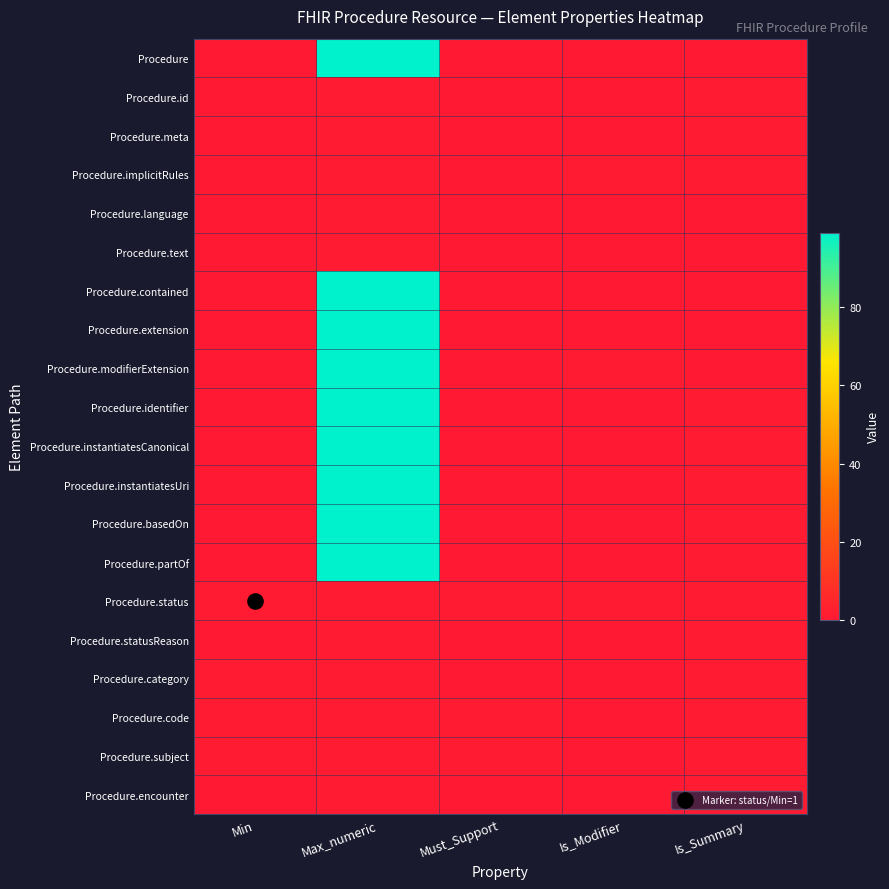

Reading left to right, extract all data points from this chart.

Procedure: Min=0	Max_numeric=99	Must_Support=0	Is_Modifier=0	Is_Summary=0
Procedure.id: Min=0	Max_numeric=1	Must_Support=0	Is_Modifier=0	Is_Summary=1
Procedure.meta: Min=0	Max_numeric=1	Must_Support=0	Is_Modifier=0	Is_Summary=1
Procedure.implicitRules: Min=0	Max_numeric=1	Must_Support=0	Is_Modifier=1	Is_Summary=1
Procedure.language: Min=0	Max_numeric=1	Must_Support=0	Is_Modifier=0	Is_Summary=0
Procedure.text: Min=0	Max_numeric=1	Must_Support=0	Is_Modifier=0	Is_Summary=0
Procedure.contained: Min=0	Max_numeric=99	Must_Support=0	Is_Modifier=0	Is_Summary=0
Procedure.extension: Min=0	Max_numeric=99	Must_Support=0	Is_Modifier=0	Is_Summary=0
Procedure.modifierExtension: Min=0	Max_numeric=99	Must_Support=0	Is_Modifier=1	Is_Summary=0
Procedure.identifier: Min=0	Max_numeric=99	Must_Support=0	Is_Modifier=0	Is_Summary=1
Procedure.instantiatesCanonical: Min=0	Max_numeric=99	Must_Support=0	Is_Modifier=0	Is_Summary=1
Procedure.instantiatesUri: Min=0	Max_numeric=99	Must_Support=0	Is_Modifier=0	Is_Summary=1
Procedure.basedOn: Min=0	Max_numeric=99	Must_Support=0	Is_Modifier=0	Is_Summary=1
Procedure.partOf: Min=0	Max_numeric=99	Must_Support=0	Is_Modifier=0	Is_Summary=1
Procedure.status: Min=1	Max_numeric=1	Must_Support=1	Is_Modifier=1	Is_Summary=1
Procedure.statusReason: Min=0	Max_numeric=1	Must_Support=0	Is_Modifier=0	Is_Summary=1
Procedure.category: Min=1	Max_numeric=1	Must_Support=0	Is_Modifier=0	Is_Summary=1
Procedure.code: Min=1	Max_numeric=1	Must_Support=1	Is_Modifier=0	Is_Summary=1
Procedure.subject: Min=1	Max_numeric=1	Must_Support=1	Is_Modifier=0	Is_Summary=1
Procedure.encounter: Min=0	Max_numeric=1	Must_Support=0	Is_Modifier=0	Is_Summary=1